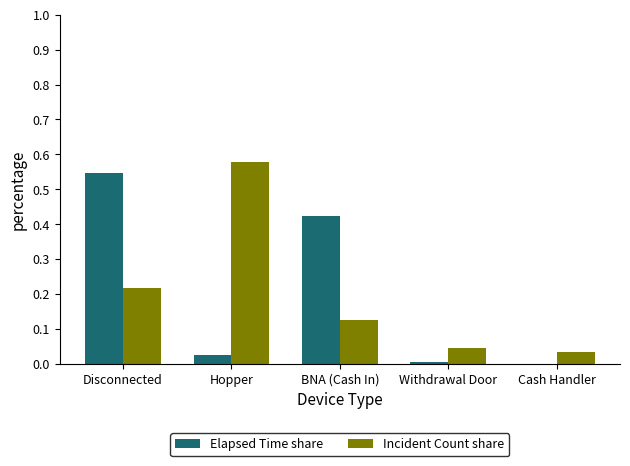

Which series changed the most between Disconnected and Hopper?

Elapsed Time share